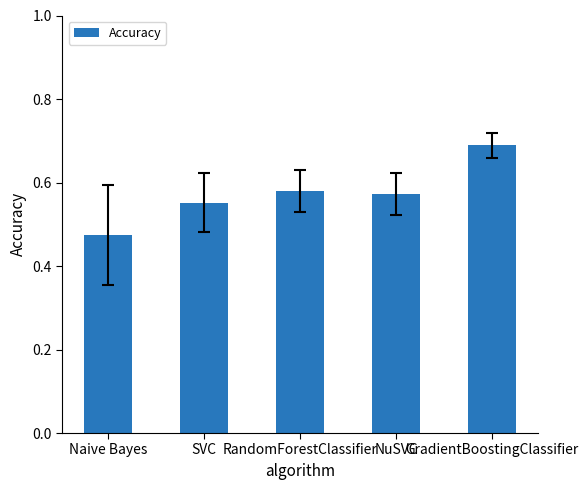

What is the label of the 2nd bar from the right?

NuSVC